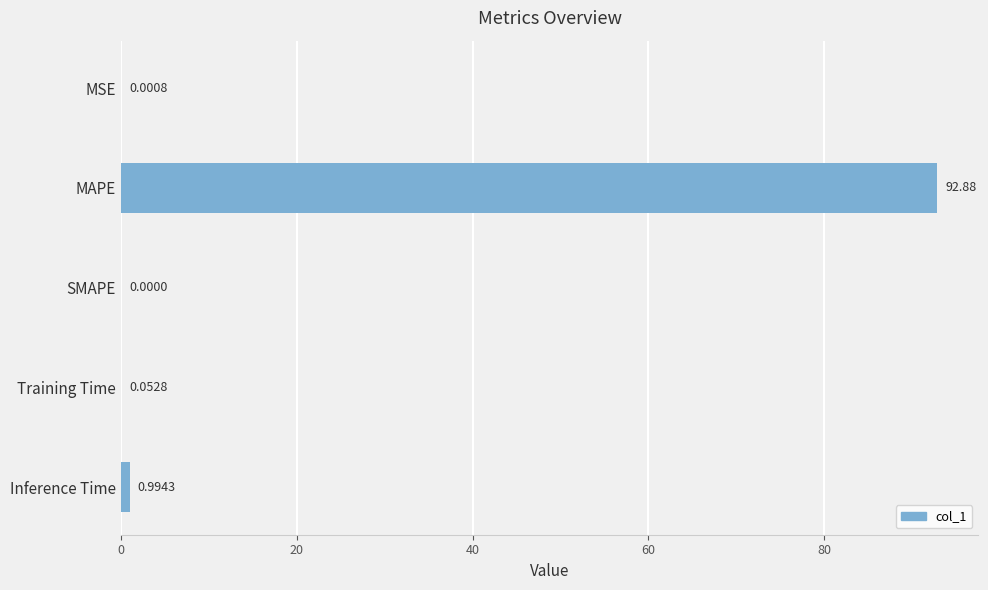

Between Inference Time and Training Time, which is larger?

Inference Time